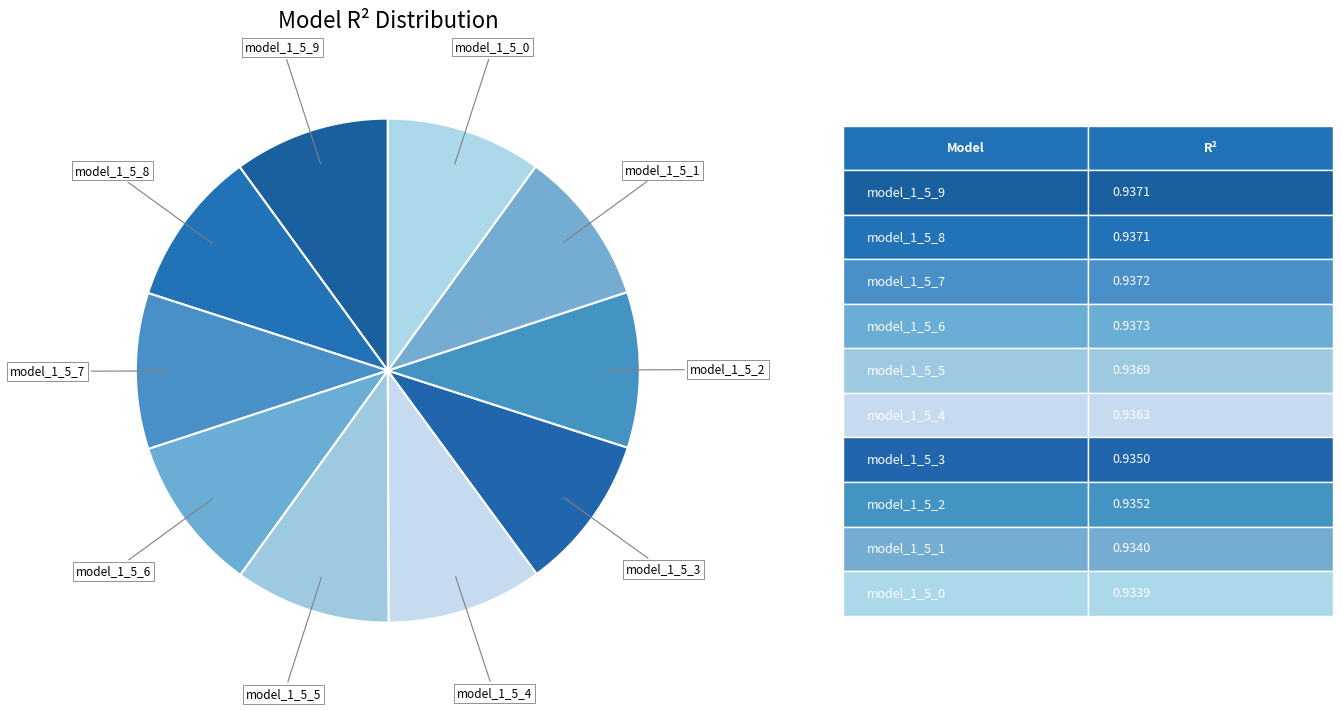

Count the number of slices in the pie.

10